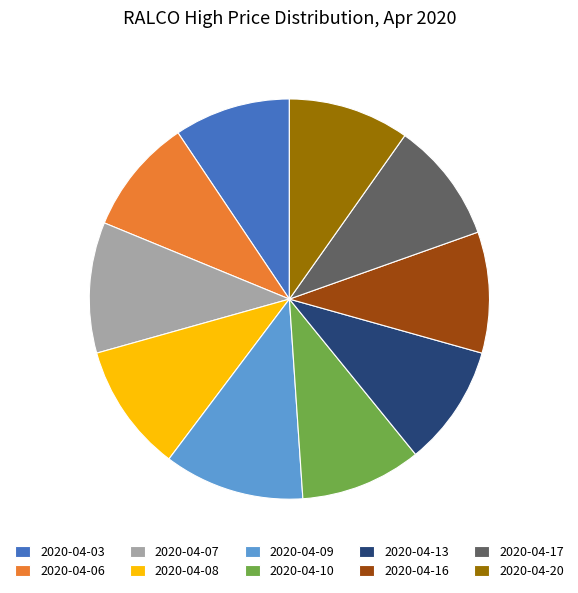

Do 2020-04-13 and 2020-04-03 together represent more than half of the pie?

No